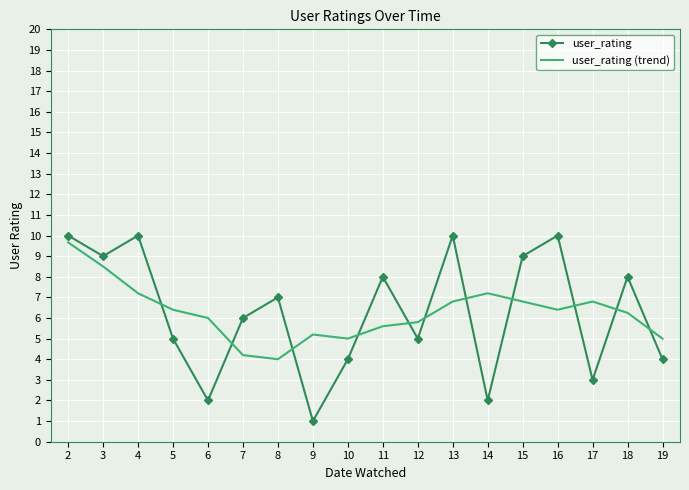

At which category does user_rating reach its first local valley?

3